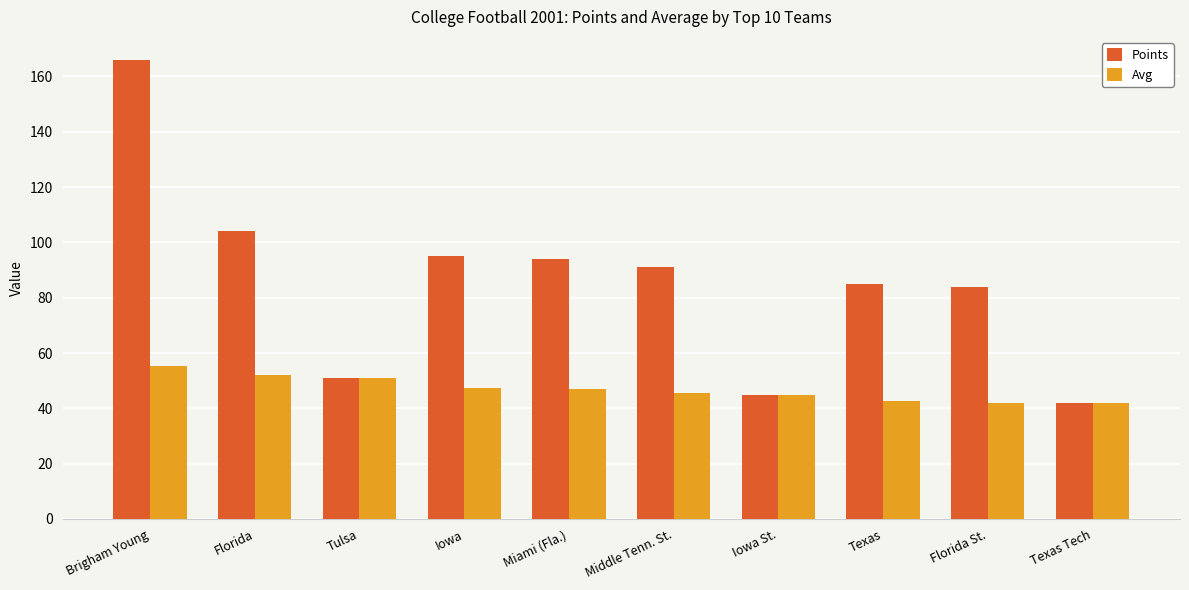

What is the difference between the highest and lowest values at Texas?

42.5